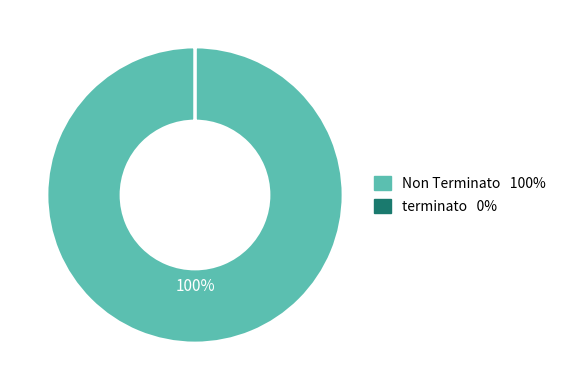

To the nearest percent, what is the average slice percentage?

50%